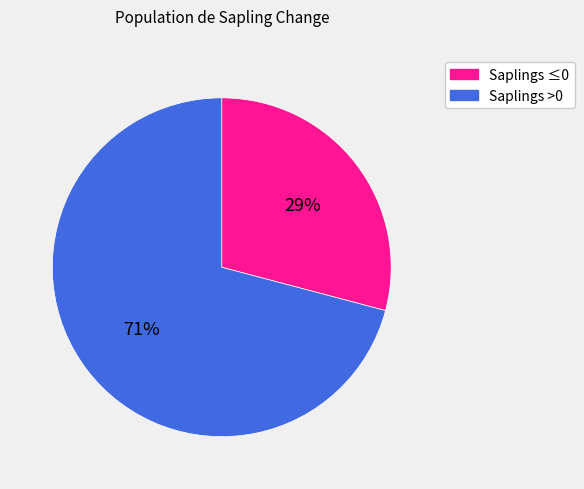

To the nearest percent, what is the difference between the largest and smallest slice percentages?

42%